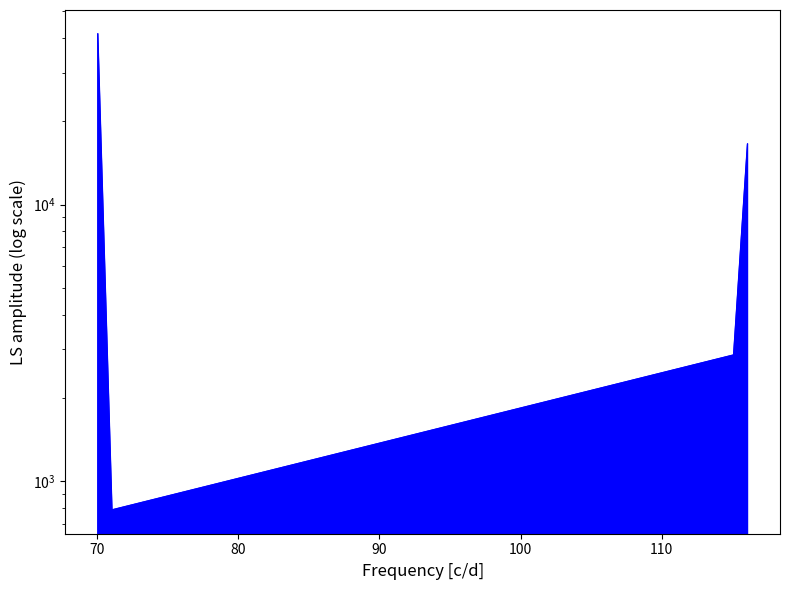

The value at 80 is 1495.9. True or false?

False